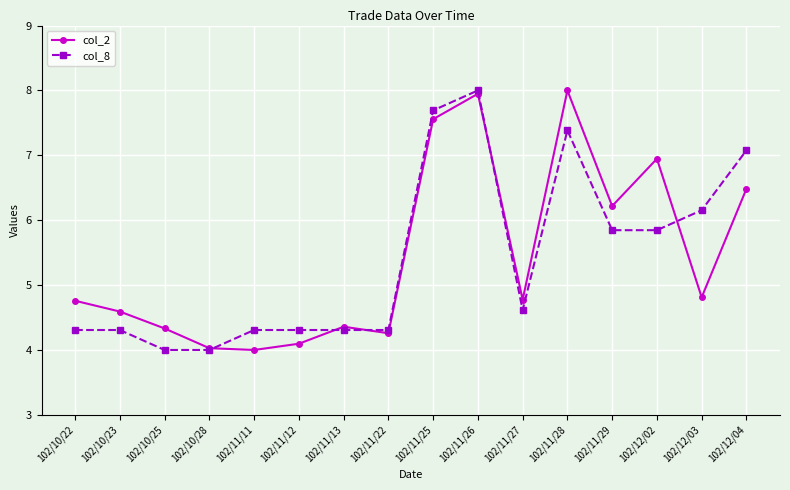

What is the value of the col_8 point at the 15th from the left?

6.2